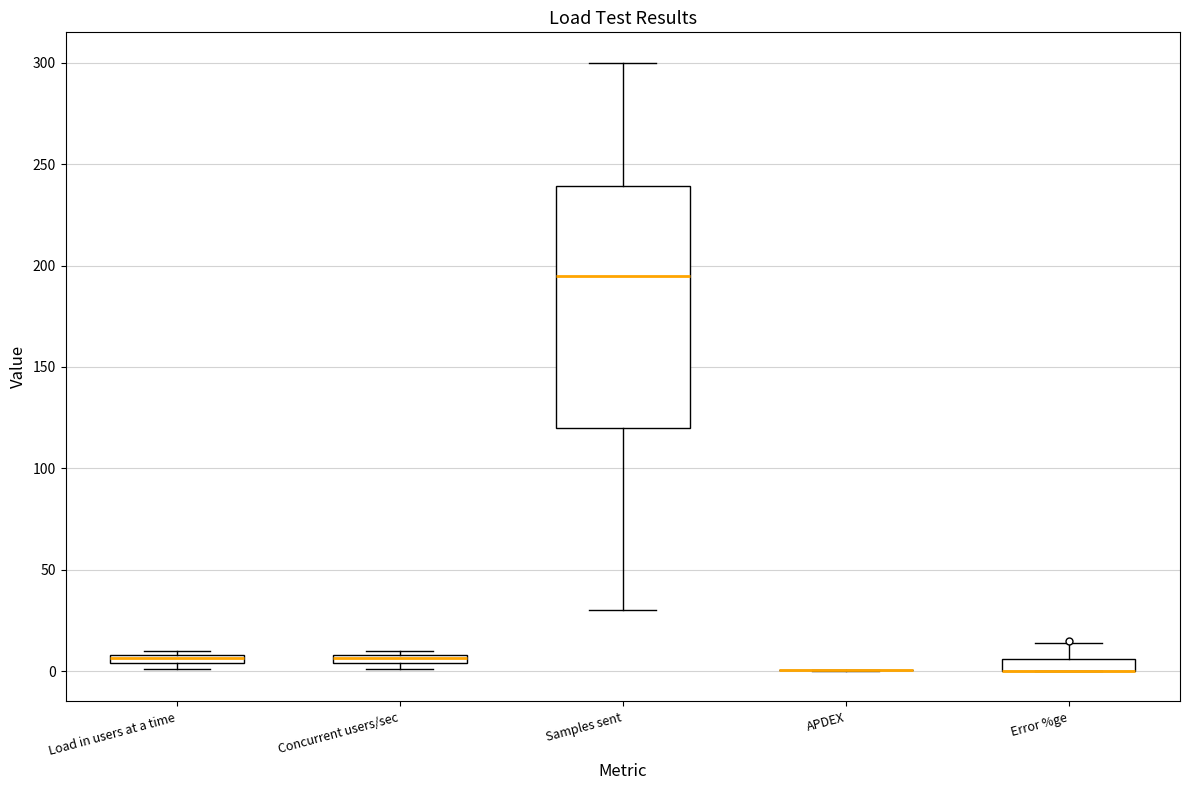

Where is the lower edge of the box for Samples sent on the y-axis? The values are not printed on the chart, so give them approximately, as read against the axis.

120